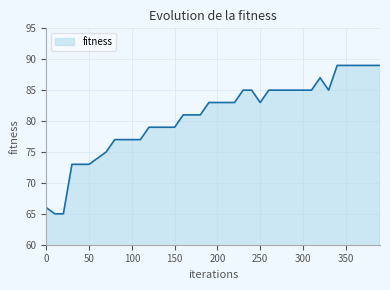

How many series are shown in this chart?

1